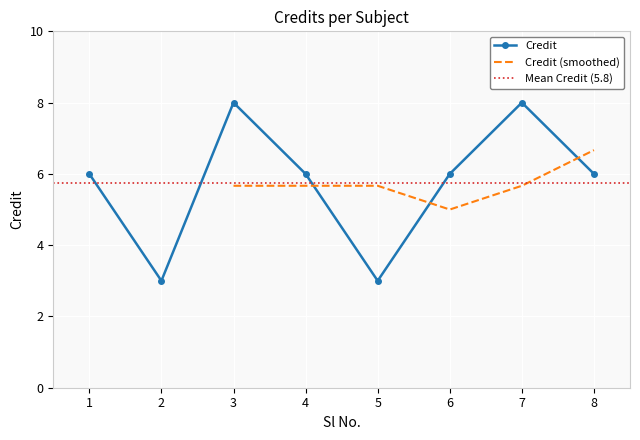

What is the value of the 1st point from the left?

6